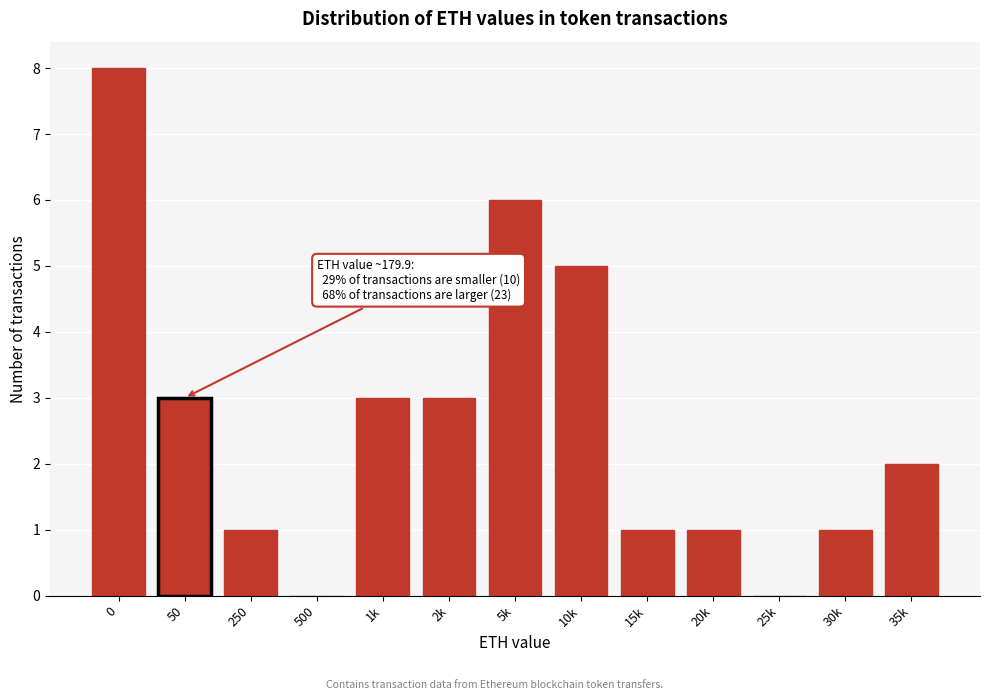

Reading left to right, list all the values displayed in this chart.

0=8	50=3	250=1	500=0	1k=3	2k=3	5k=6	10k=5	15k=1	20k=1	25k=0	30k=1	35k=2